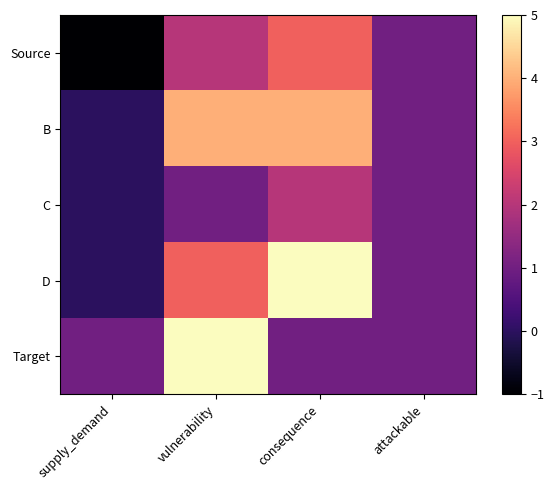

At supply_demand, list the series in order from largest to smallest.

Target, B, C, D, Source